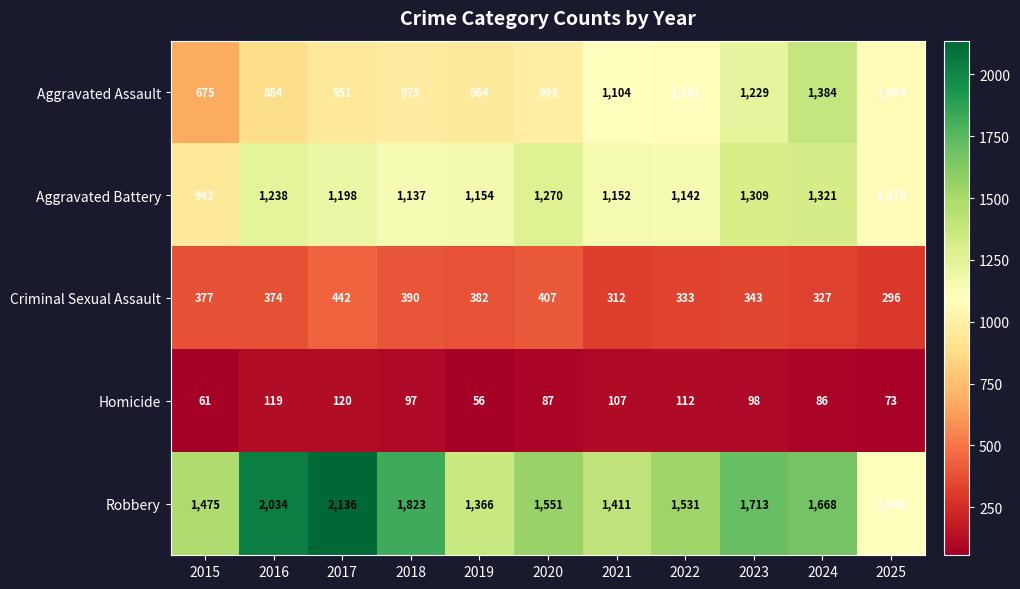

How many data points does each series have?

11